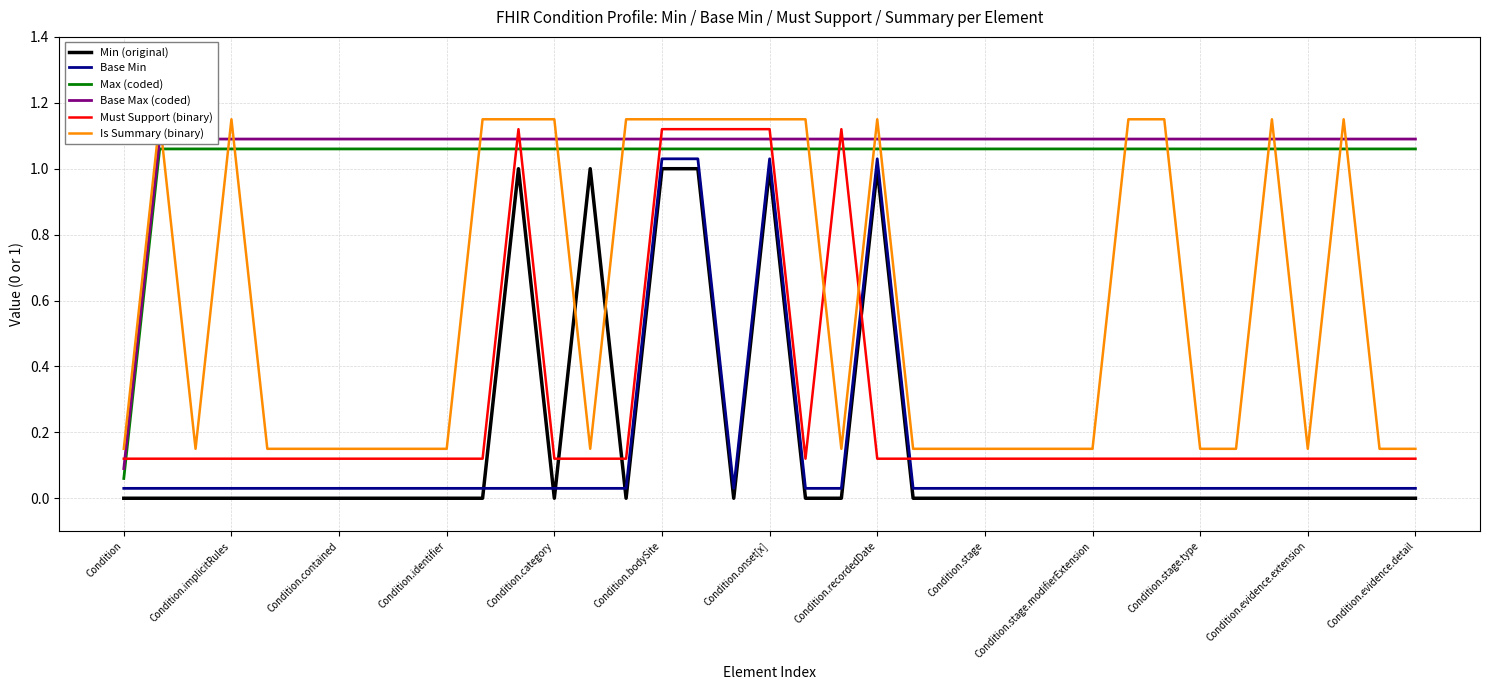

What is the label of the 14th point from the right?

23